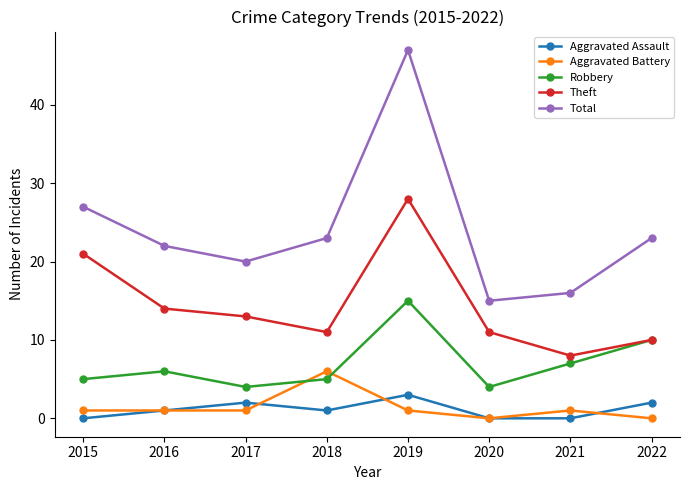

Reading left to right, list all the values displayed in this chart.

Aggravated Assault: 2015=0	2016=1	2017=2	2018=1	2019=3	2020=0	2021=0	2022=2
Aggravated Battery: 2015=1	2016=1	2017=1	2018=6	2019=1	2020=0	2021=1	2022=0
Robbery: 2015=5	2016=6	2017=4	2018=5	2019=15	2020=4	2021=7	2022=10
Theft: 2015=21	2016=14	2017=13	2018=11	2019=28	2020=11	2021=8	2022=10
Total: 2015=27	2016=22	2017=20	2018=23	2019=47	2020=15	2021=16	2022=23